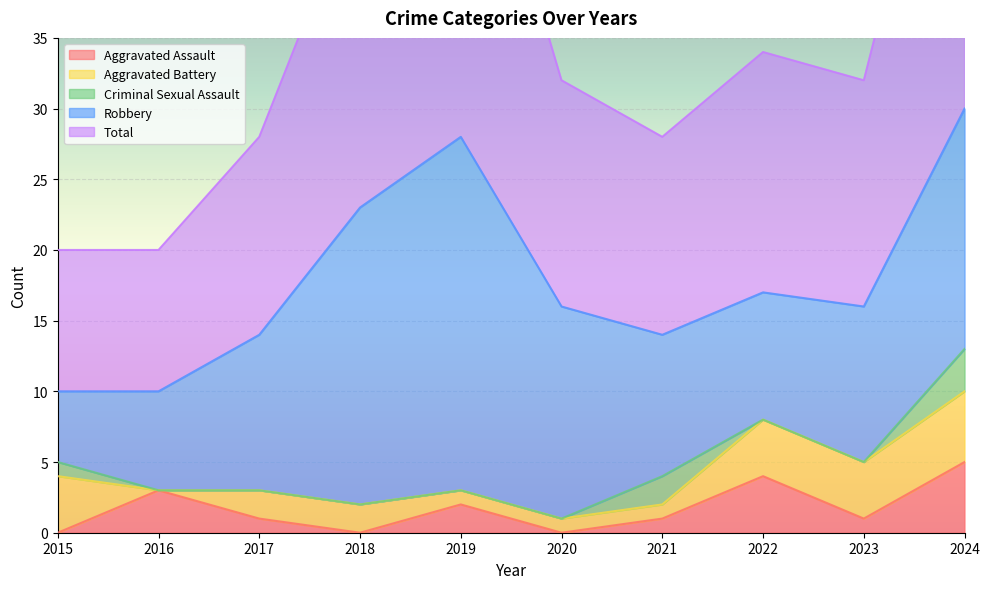

How many values in the Aggravated Battery series are below 2?

4